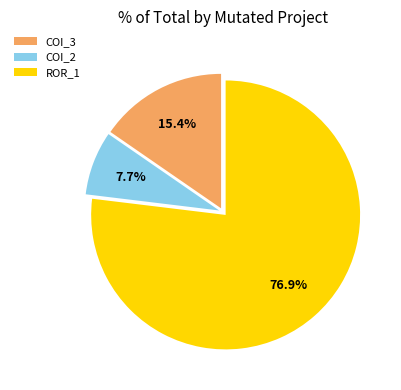

Rank the categories by value from lowest to highest.

COI_2, COI_3, ROR_1